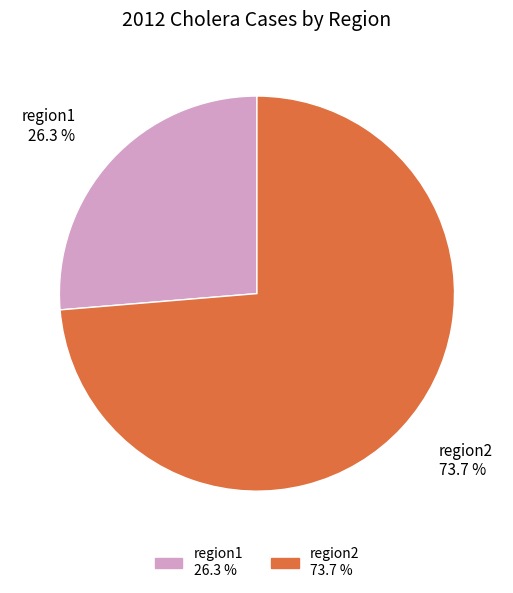

What is the ratio of the value at region2 to the value at region1?

2.8